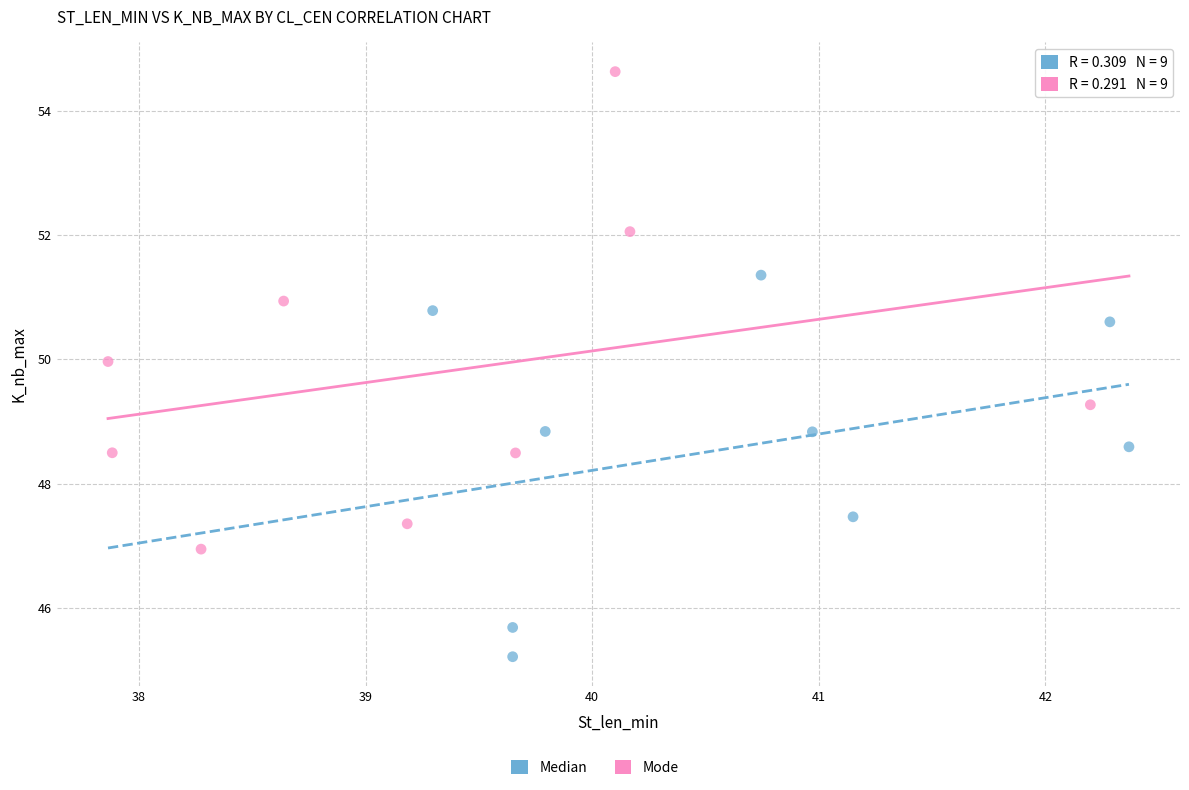

Which series reaches the minimum Y coordinate?

Median